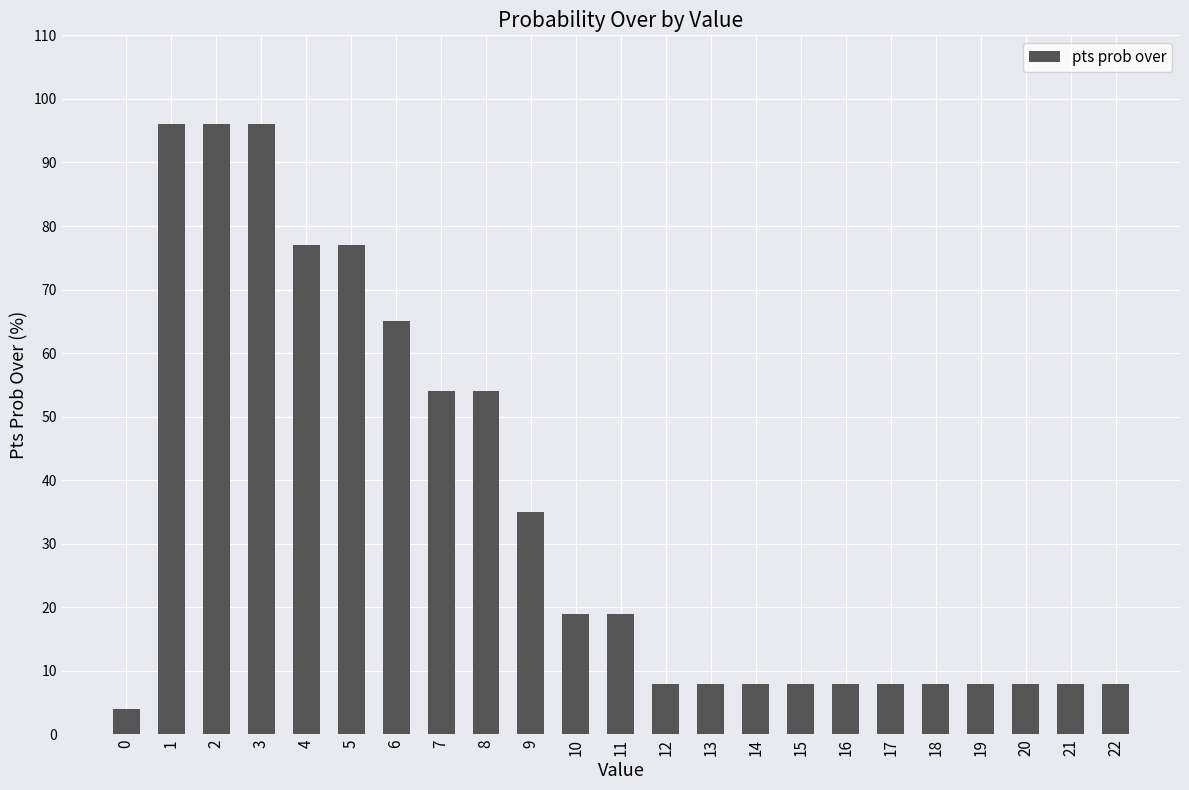

The value at 12 is 8. True or false?

True